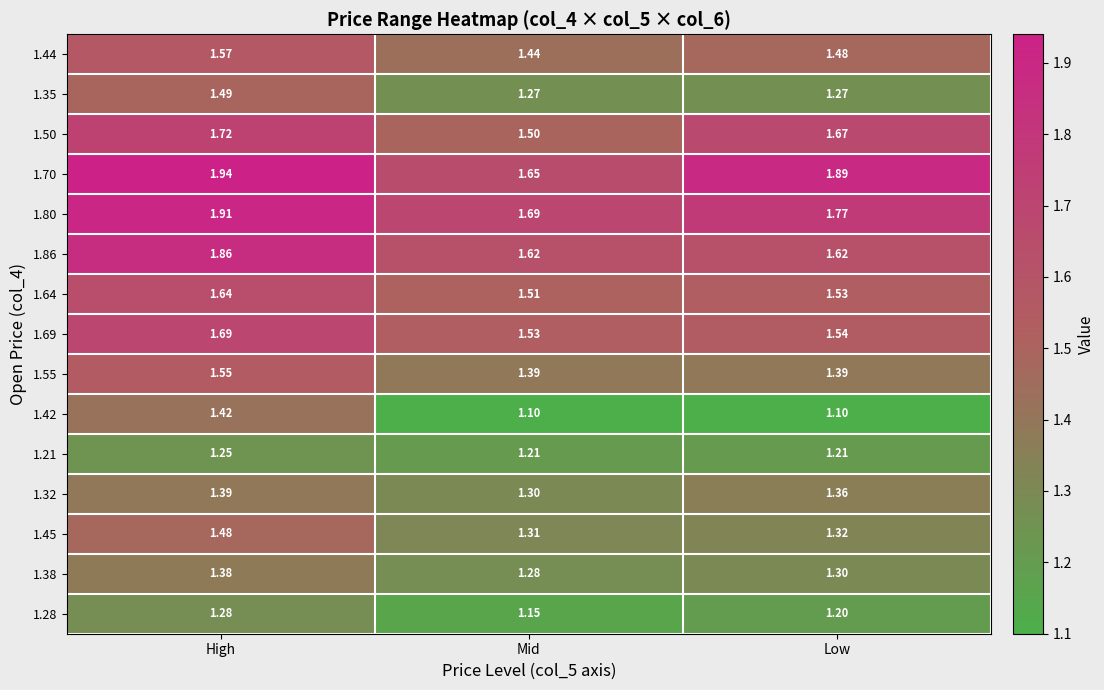

Between High and Mid, which series saw the biggest shift?

1.42